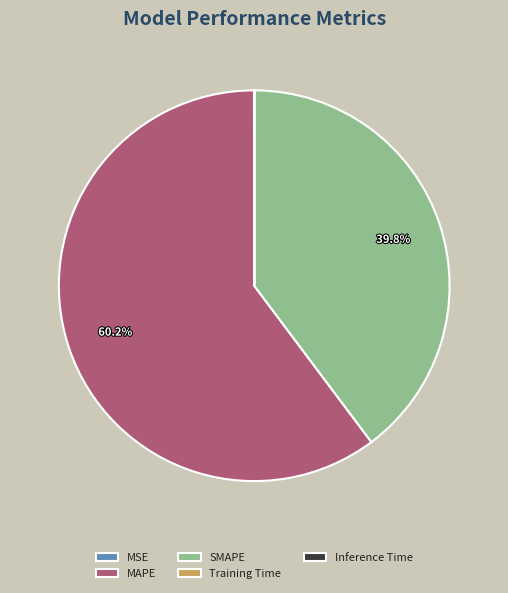

Does any single category account for the majority?

Yes